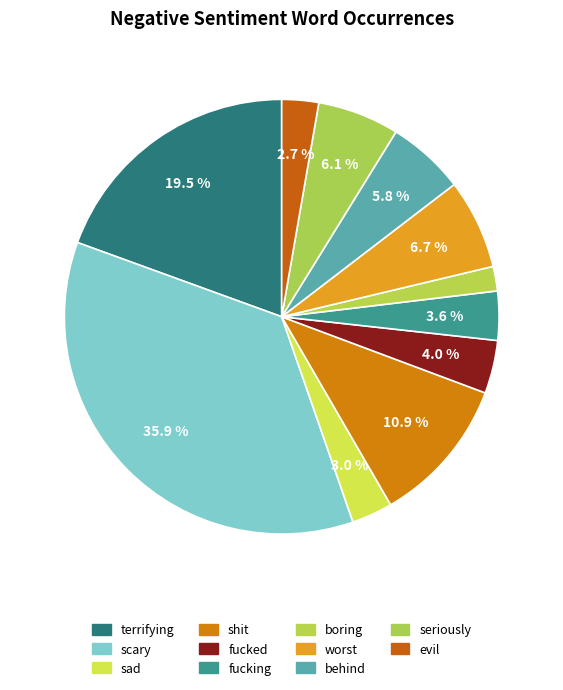

How many slices are in this pie chart?

11